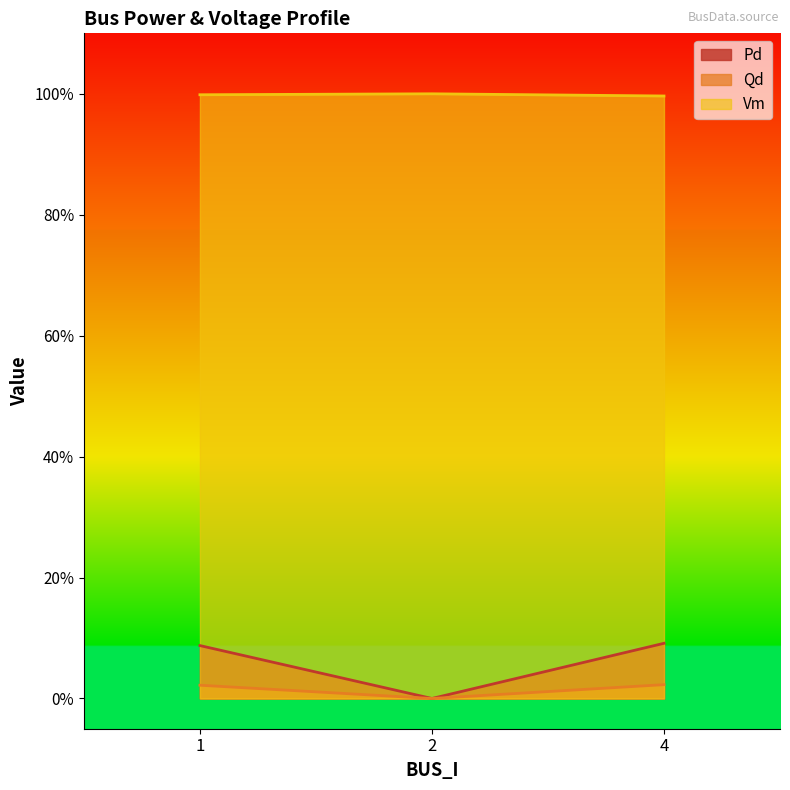

What is the difference between the highest and lowest values at 1?

1.0